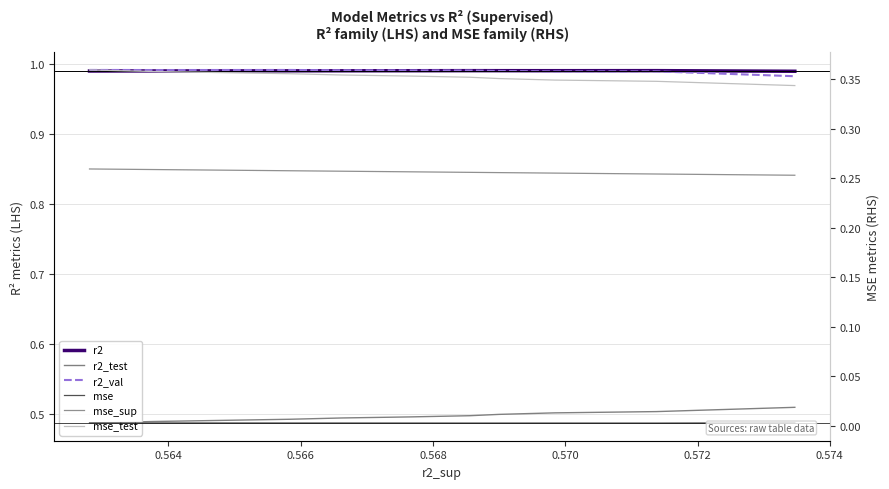

Which series has the largest total across all categories?

r2